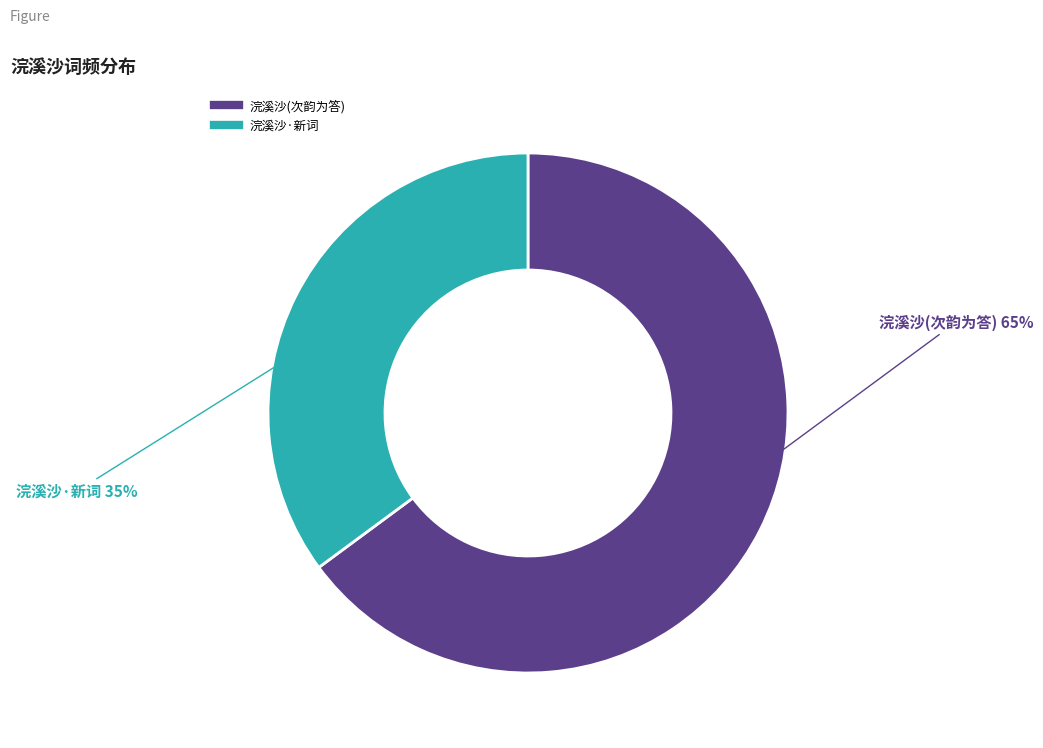

Is there a majority slice in this chart?

Yes